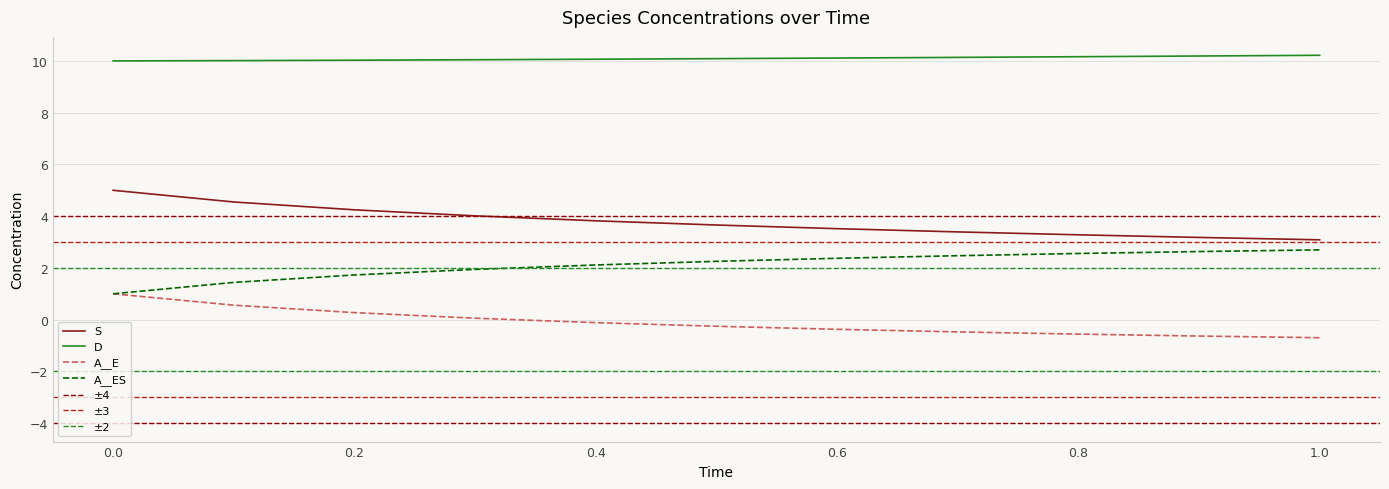

What position from the left is 0.4?

5